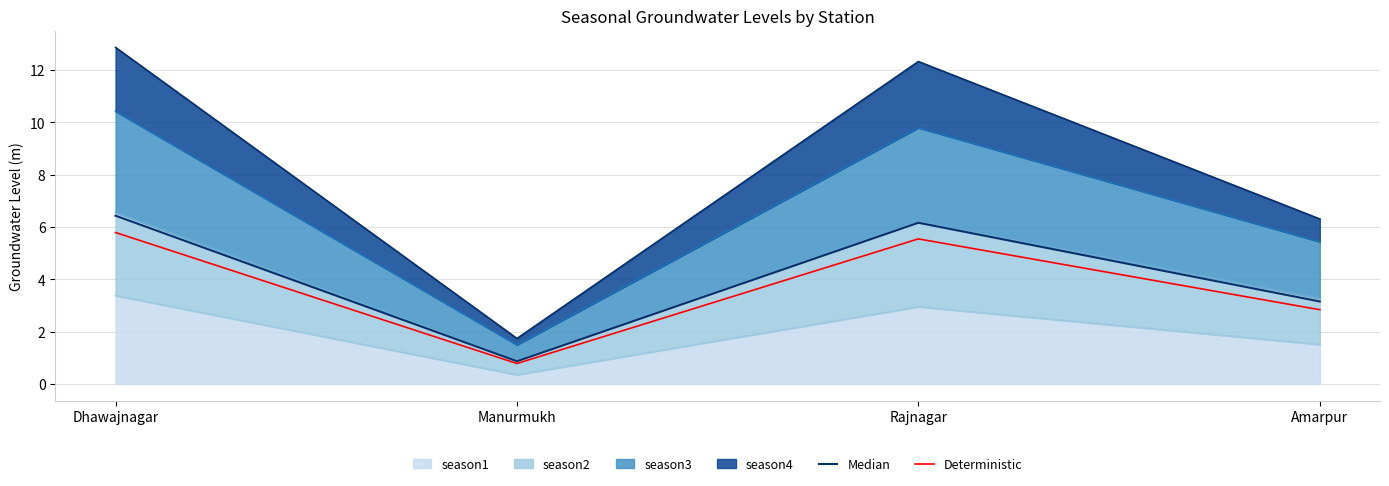

True or false: Median has more than 0 points higher than both neighbors.

True